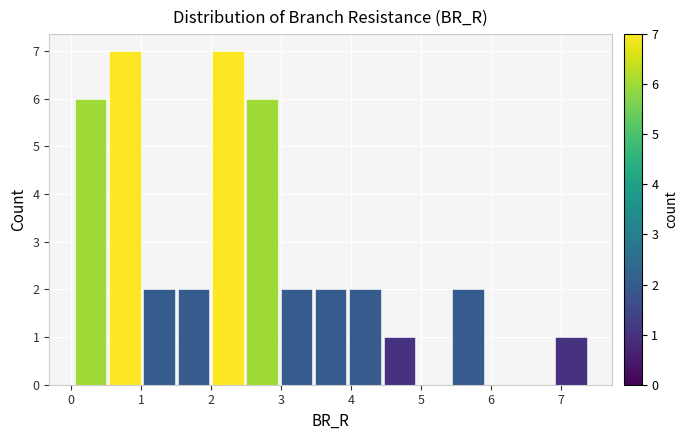

What is the height of the bar covering 3.5 to 4.0 on the x-axis? Neither the bar edges nor the heights are printed on the chart, so give them approximately, as read against the axes.

2